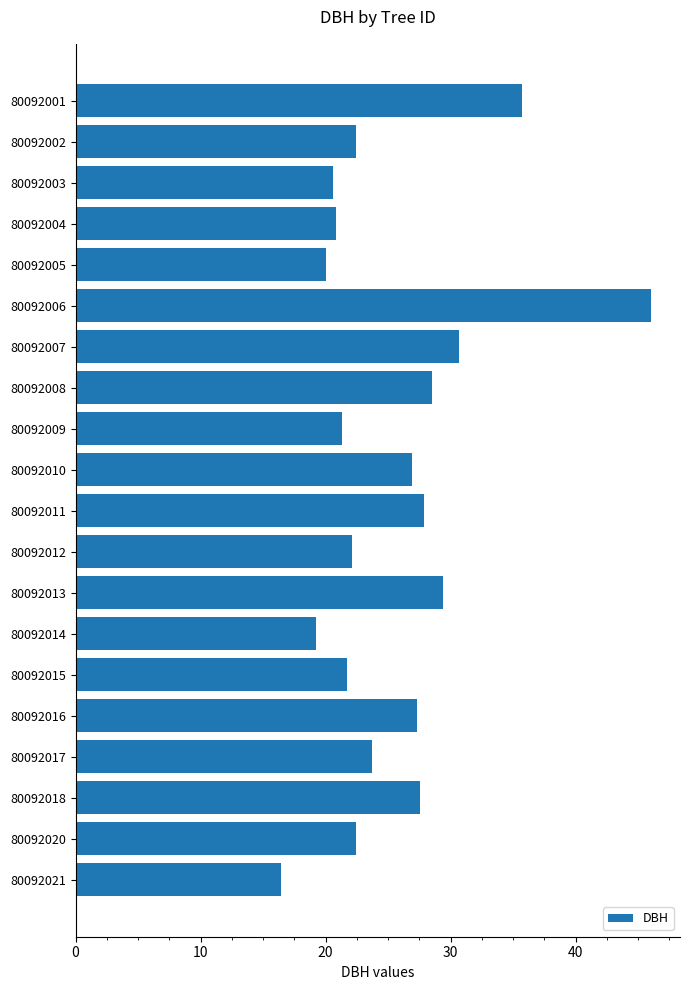

Which category has the highest value across all series?

80092006